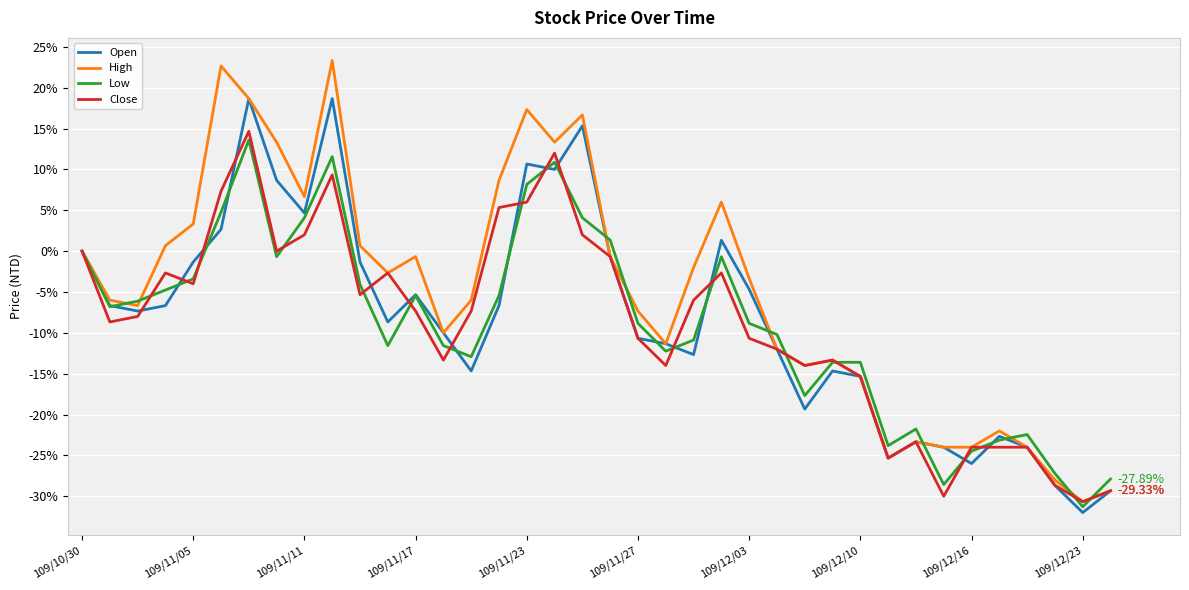

Rank the series by their maximum value, from highest to lowest.

High, Open, Close, Low